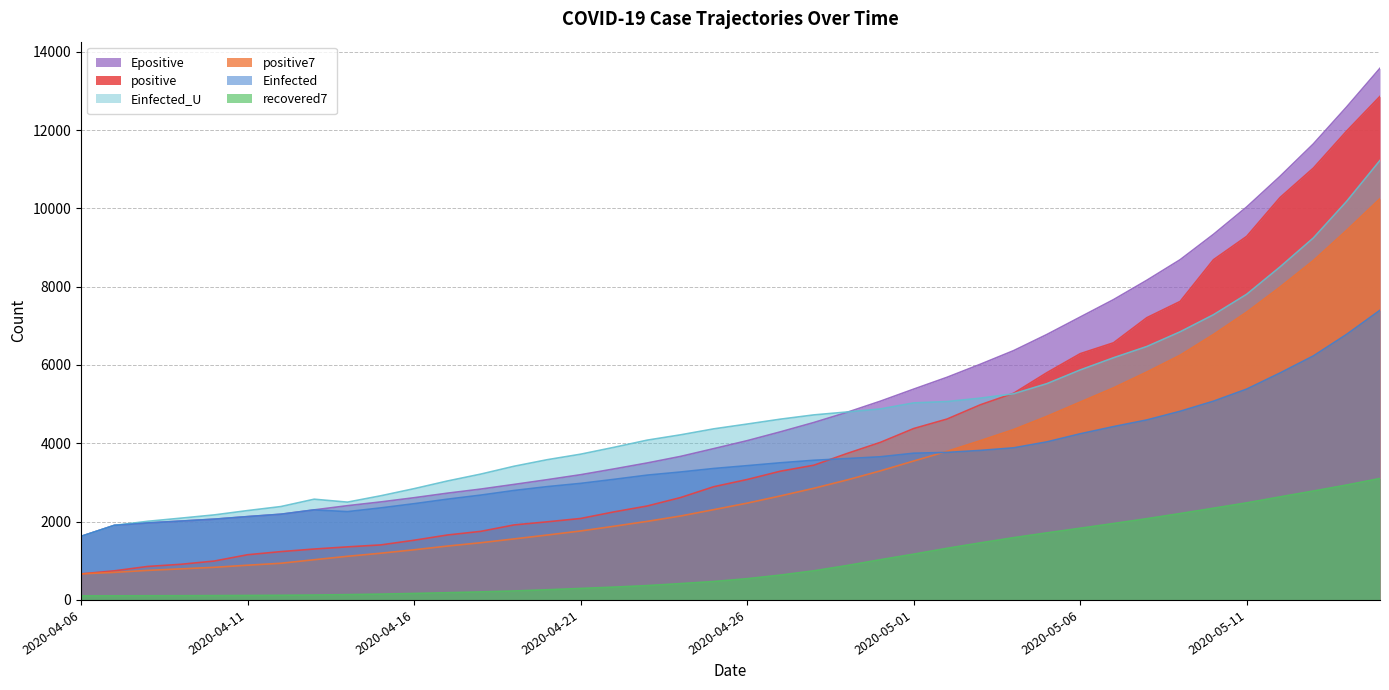

True or false: Einfected and recovered7 intersect in this chart.

False